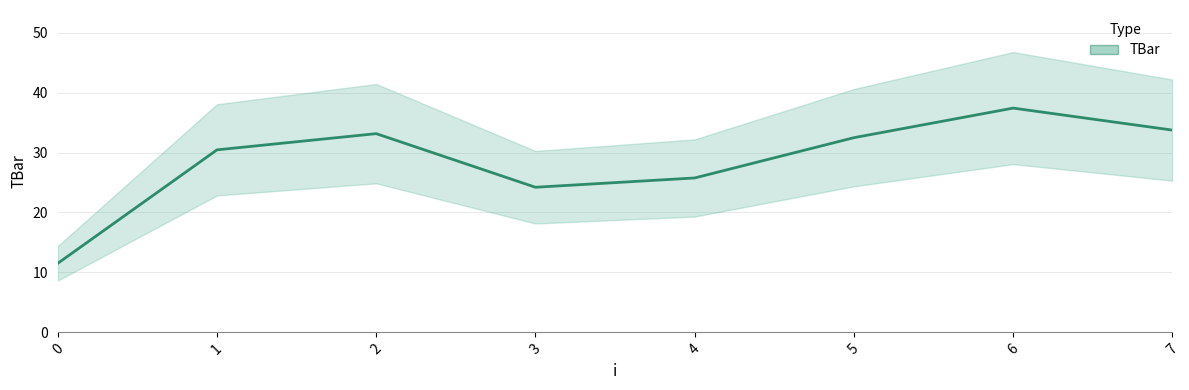

True or false: the data shows 11.5 at 0.

True